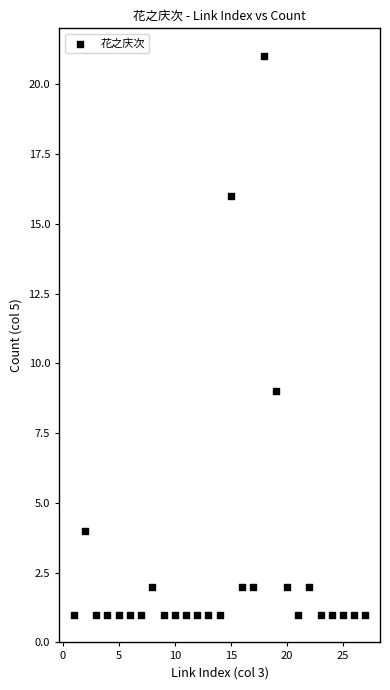

What Y value in the scatter plot is closest to 11?

9